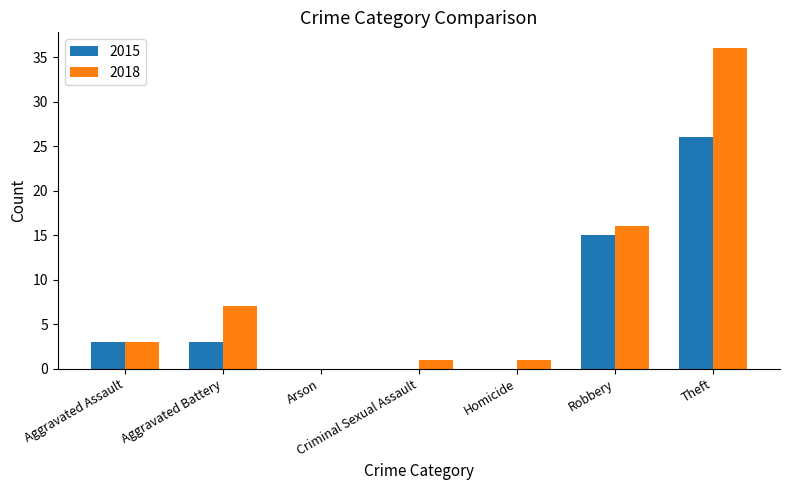

Which series changed the most between Criminal Sexual Assault and Theft?

2018